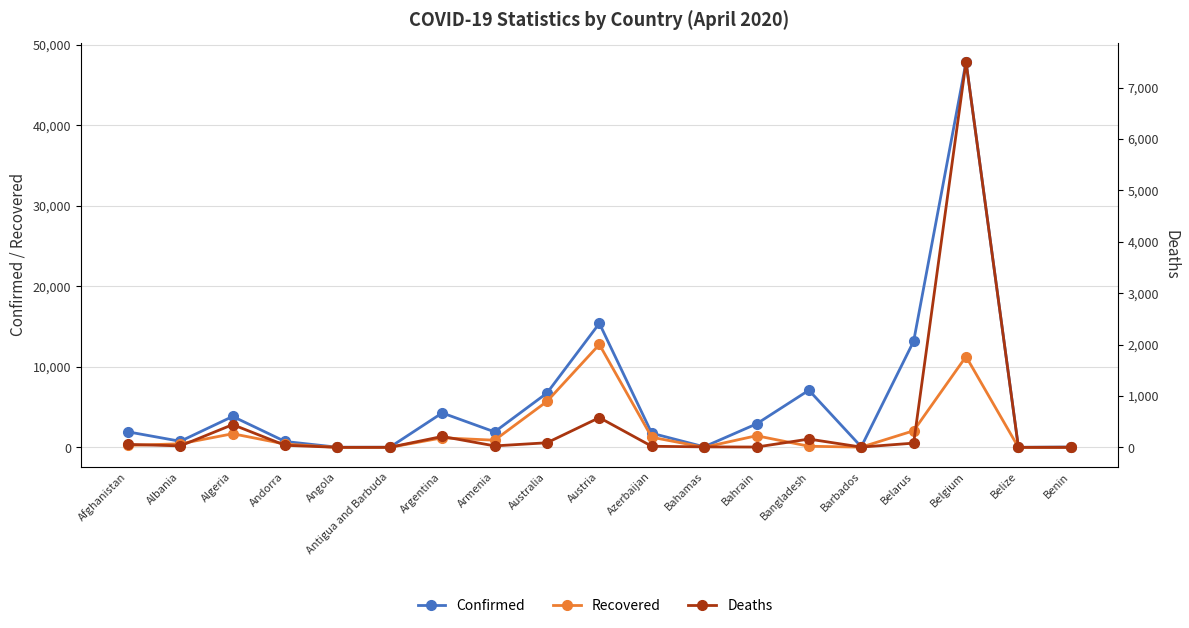

At which category is the sum across all series the highest?

Belgium